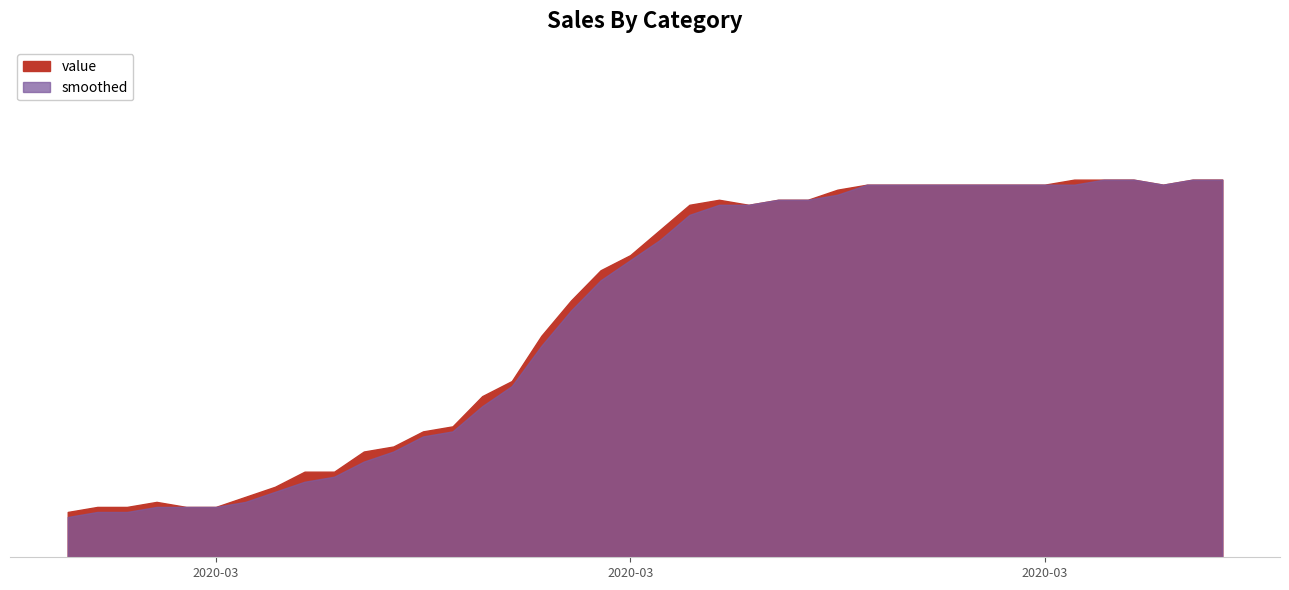

Which series has the largest total across all categories?

value